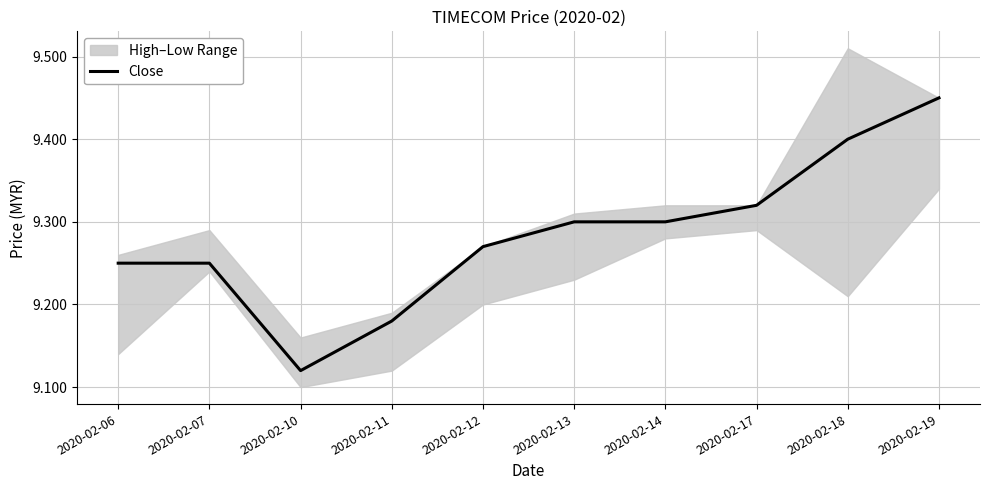

What is the difference between the maximum and minimum values?

0.3